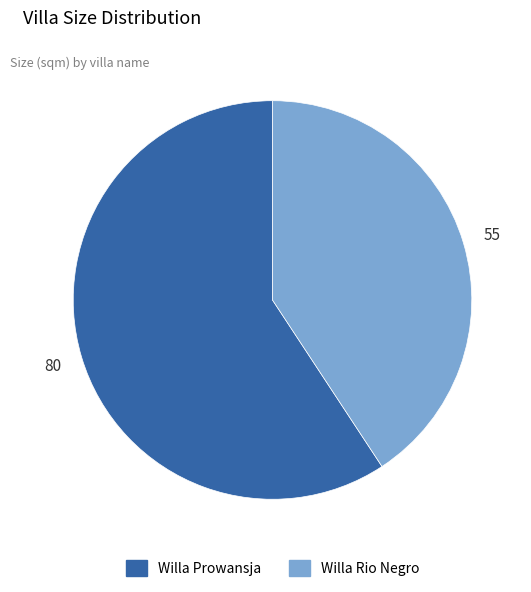

Do Willa Prowansja and Willa Rio Negro together represent more than half of the pie?

Yes